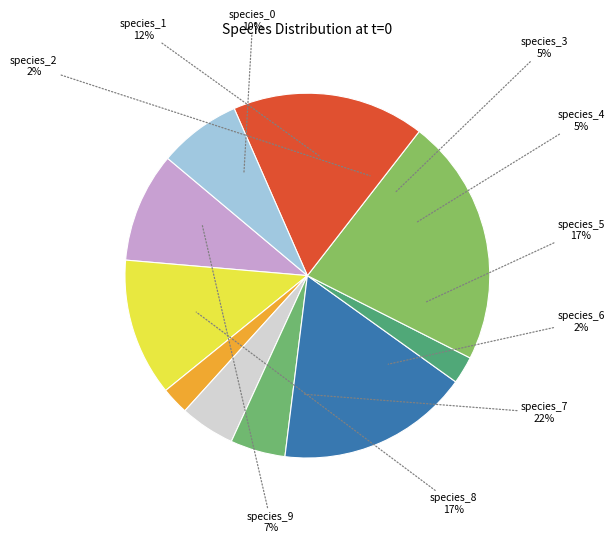

How many slices are in this pie chart?

10